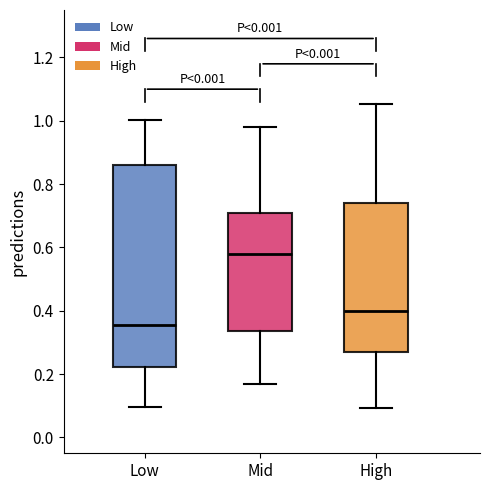

Which box's median line is the highest?

Mid